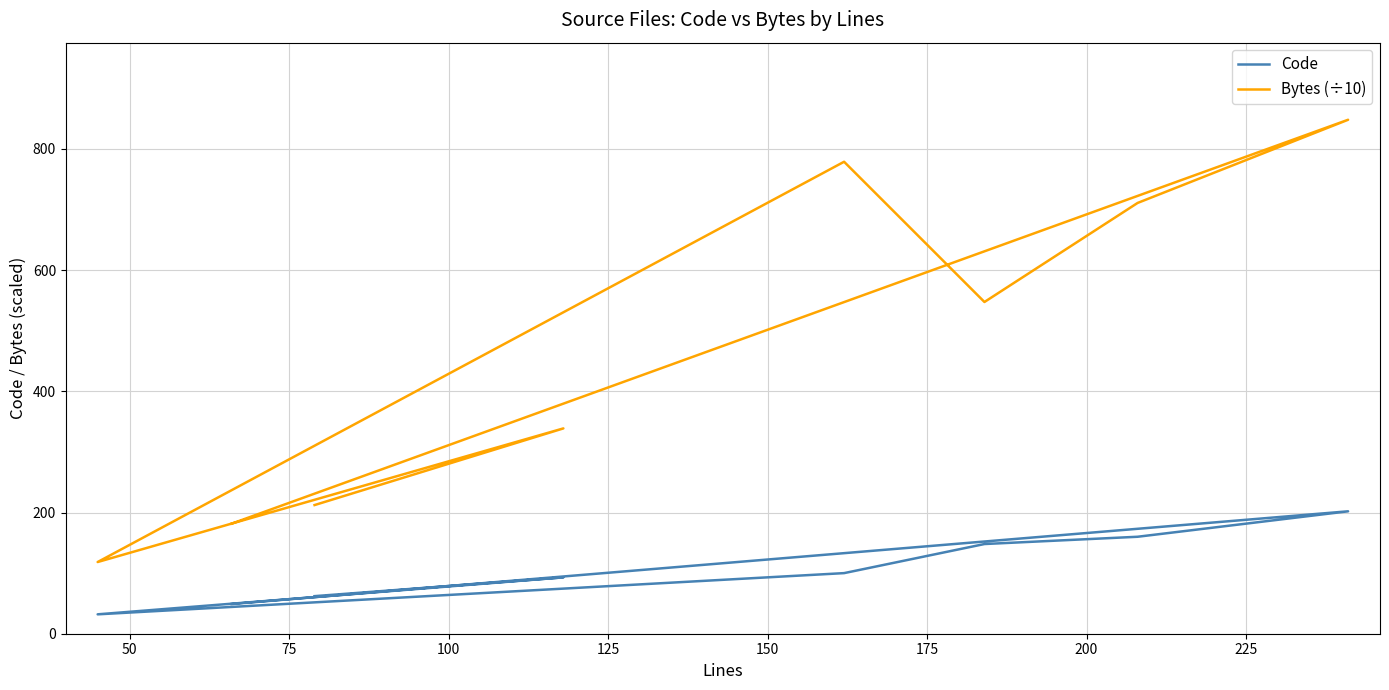

Which series has the widest spread of values?

Bytes (÷10)